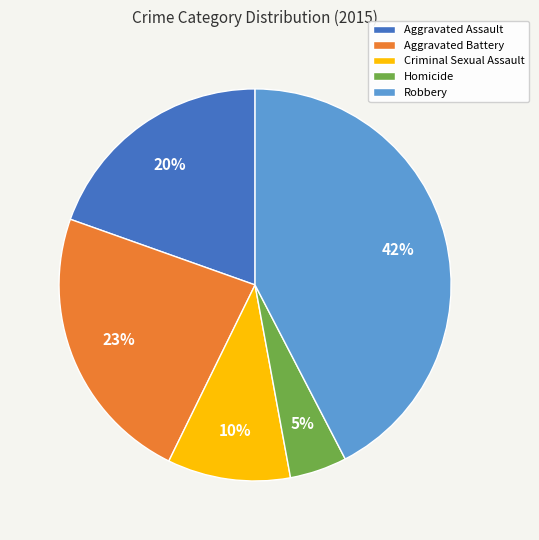

Which has a higher value, Aggravated Battery or Homicide?

Aggravated Battery